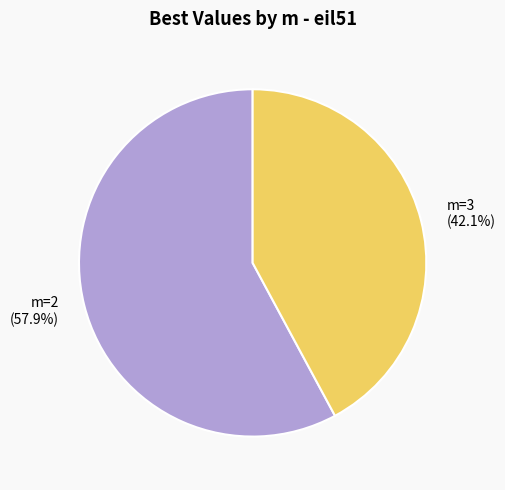

Combined, what portion of the pie is m=3 and m=2?

100.0%